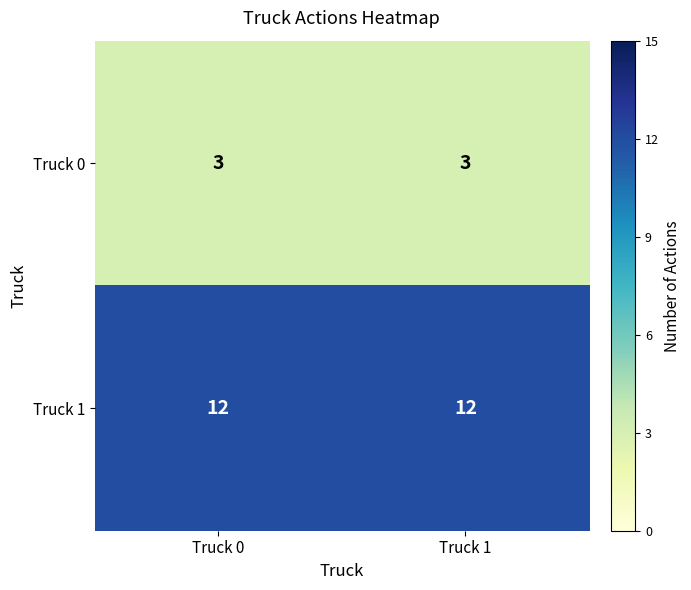

What is the total value across all series at Truck 1?

15